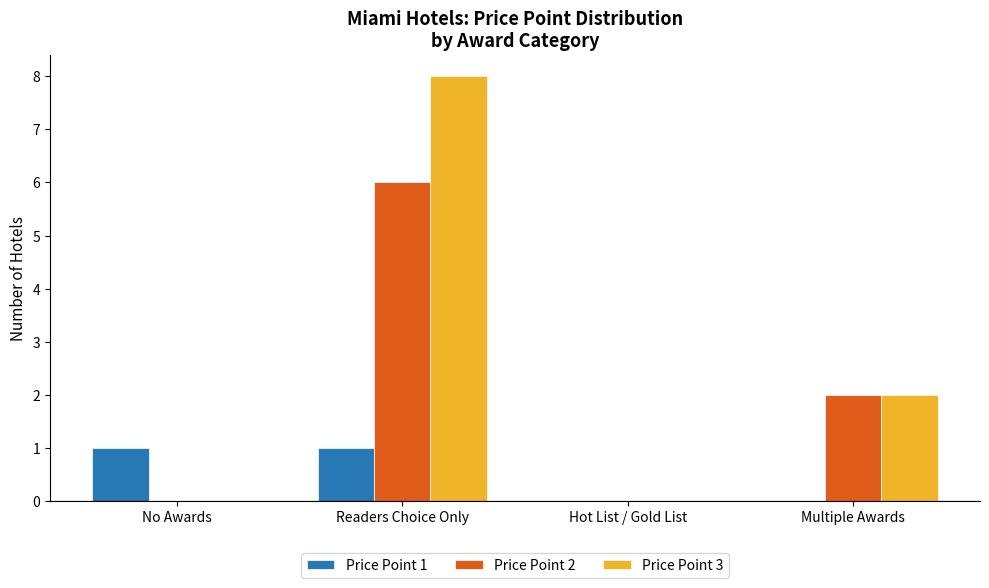

What is the sum of the Price Point 2 values at Multiple Awards and Hot List / Gold List?

2